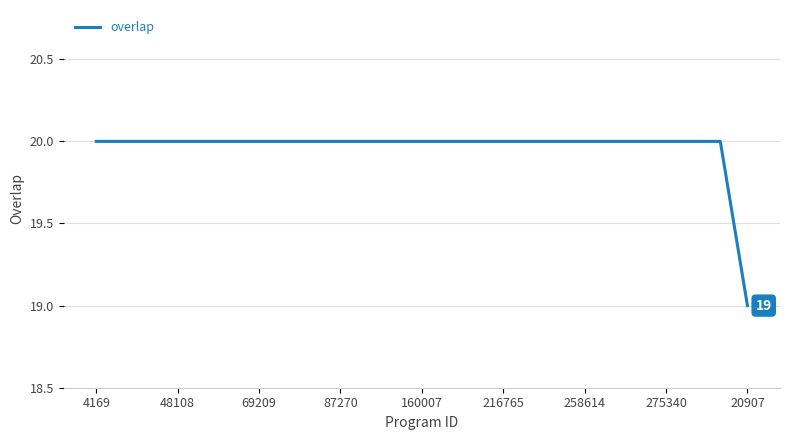

What is the minimum value shown in the chart?

19